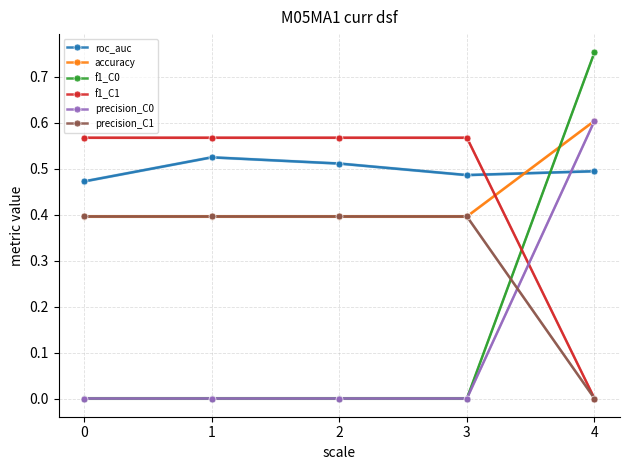

Reading left to right, extract all data points from this chart.

roc_auc: 0=0.5	1=0.5	2=0.5	3=0.5	4=0.5
accuracy: 0=0.4	1=0.4	2=0.4	3=0.4	4=0.6
f1_C0: 0=0.0	1=0.0	2=0.0	3=0.0	4=0.8
f1_C1: 0=0.6	1=0.6	2=0.6	3=0.6	4=0.0
precision_C0: 0=0.0	1=0.0	2=0.0	3=0.0	4=0.6
precision_C1: 0=0.4	1=0.4	2=0.4	3=0.4	4=0.0